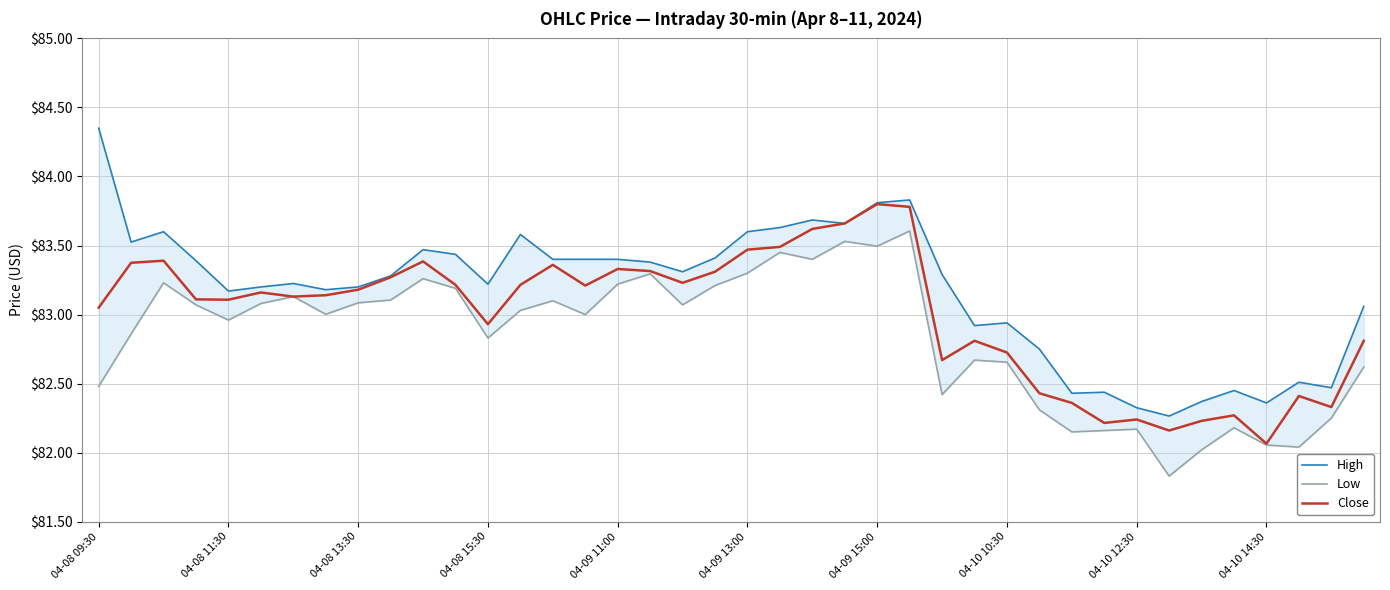

Rank the series at 21 from lowest to highest value.

Low, Close, High